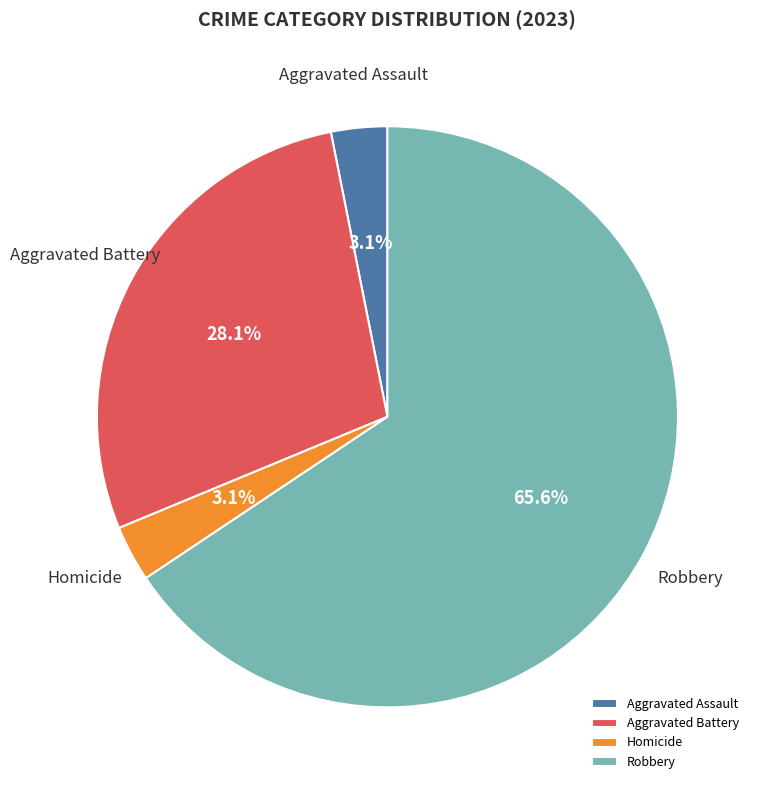

To the nearest percent, what portion does Aggravated Battery represent?

28%